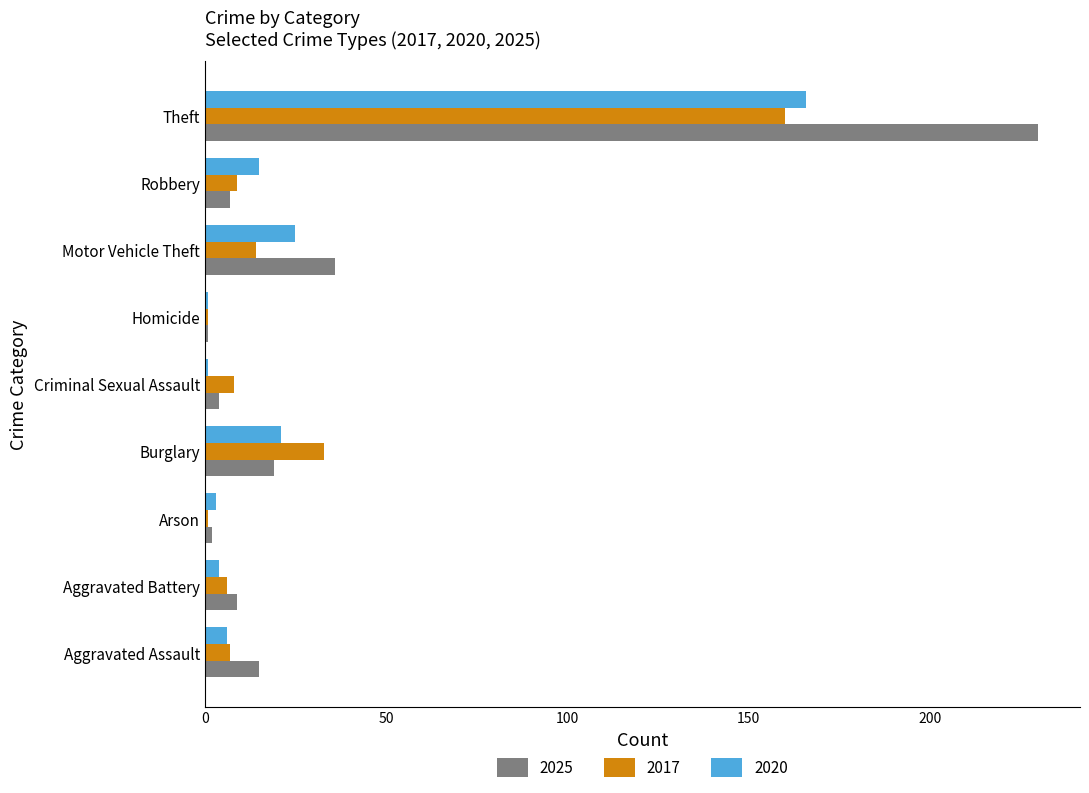

What is the maximum value shown in the chart?

230